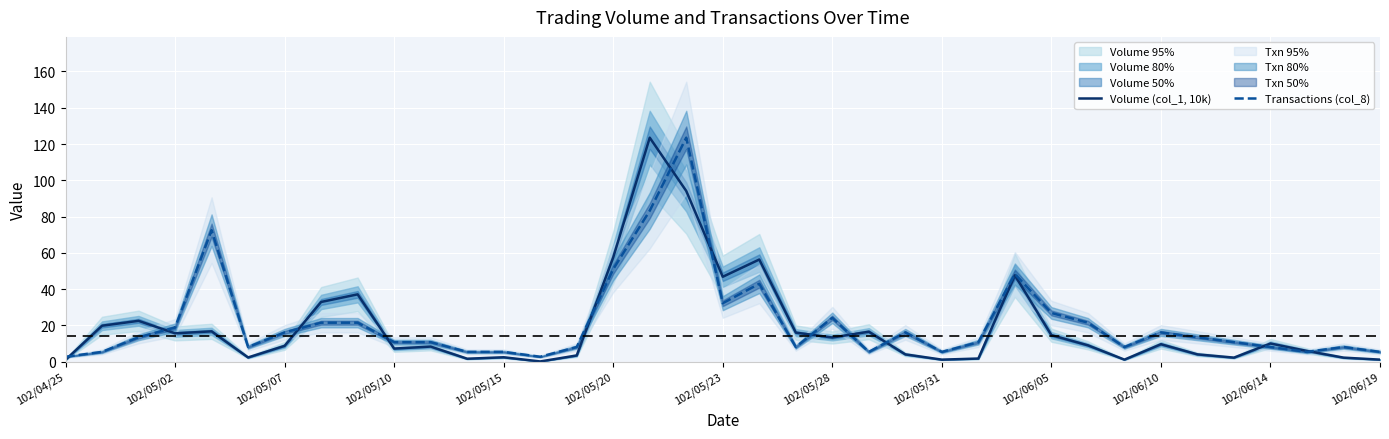

Rank the series by their average value, from highest to lowest.

Transactions (col_8), Volume (col_1, 10k)